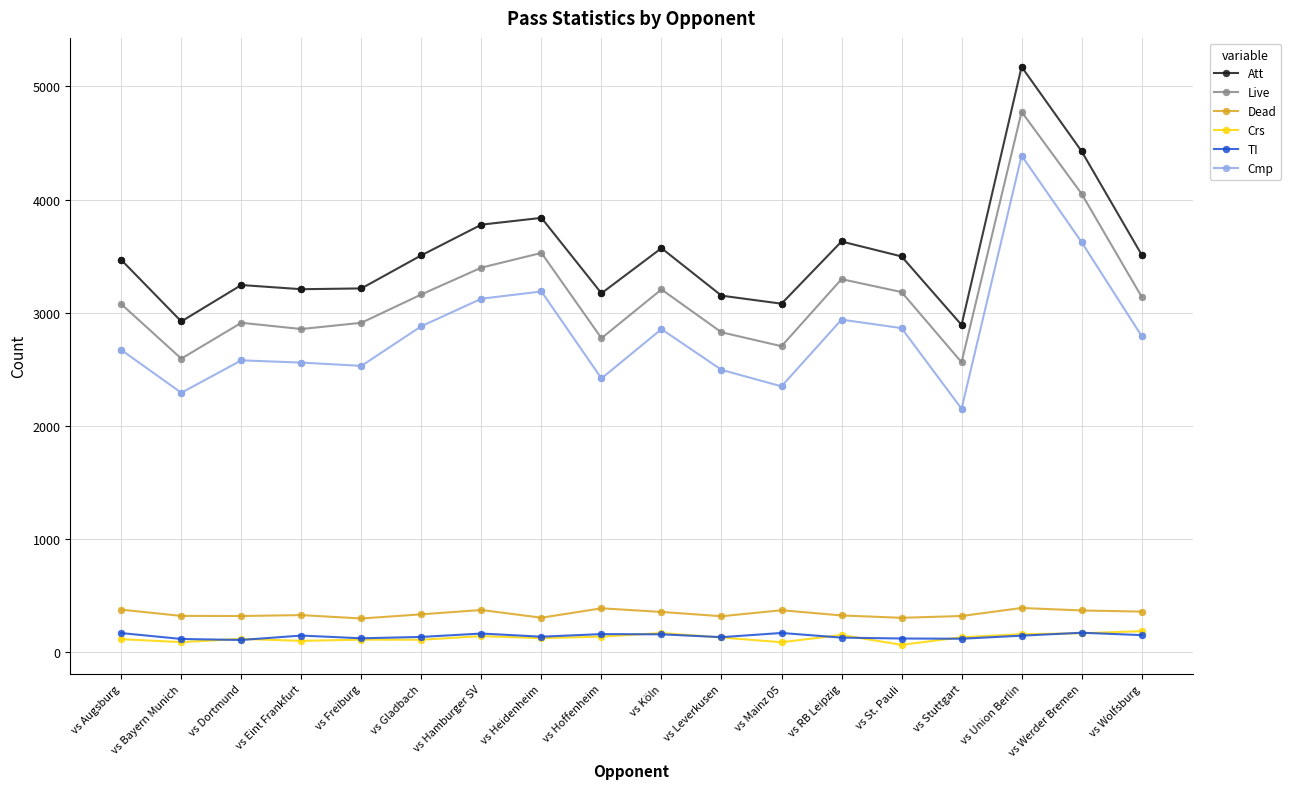

What is the spread (max minus min) of values at vs Hoffenheim?

3036